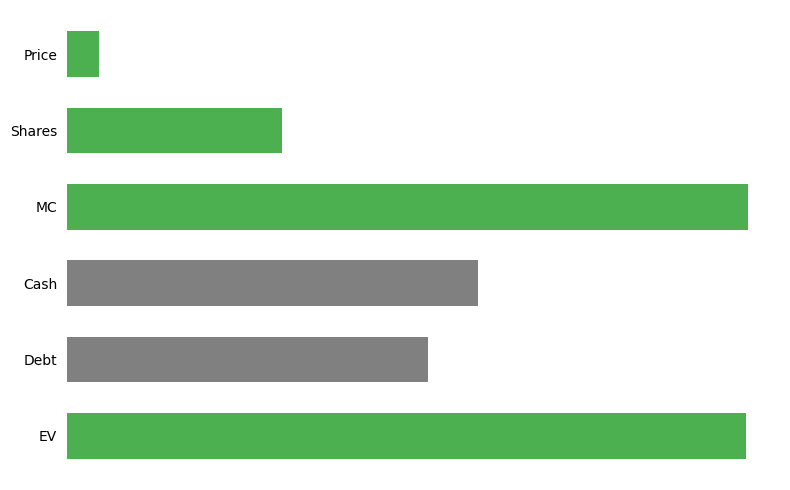

Rank the categories by value from highest to lowest.

MC, EV, Cash, Debt, Shares, Price